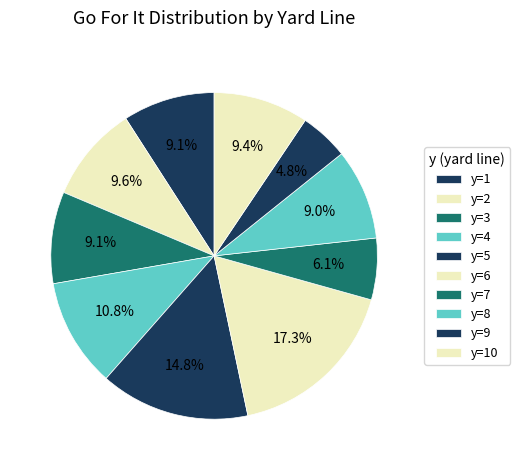

Is it true that y=3 is 9% of the pie?

True